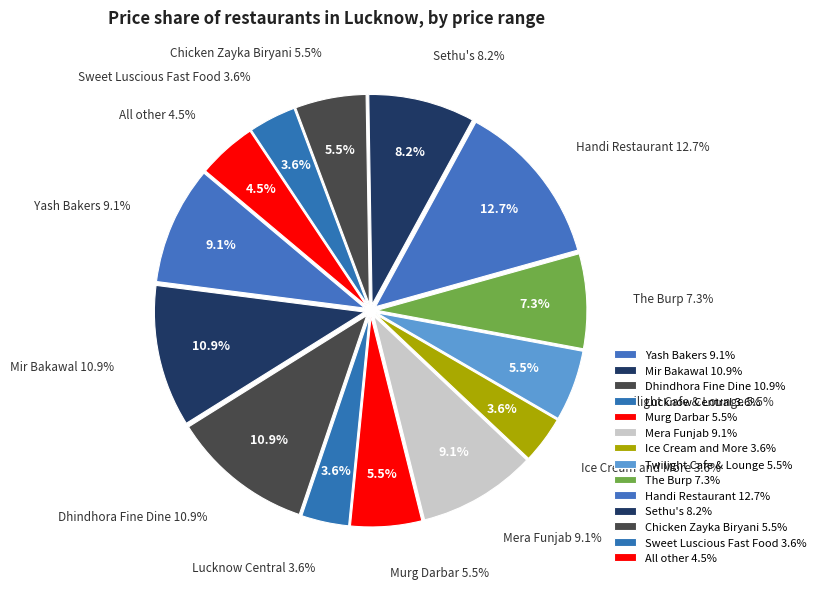

Between Murg Darbar and Sethu's, which is larger?

Sethu's